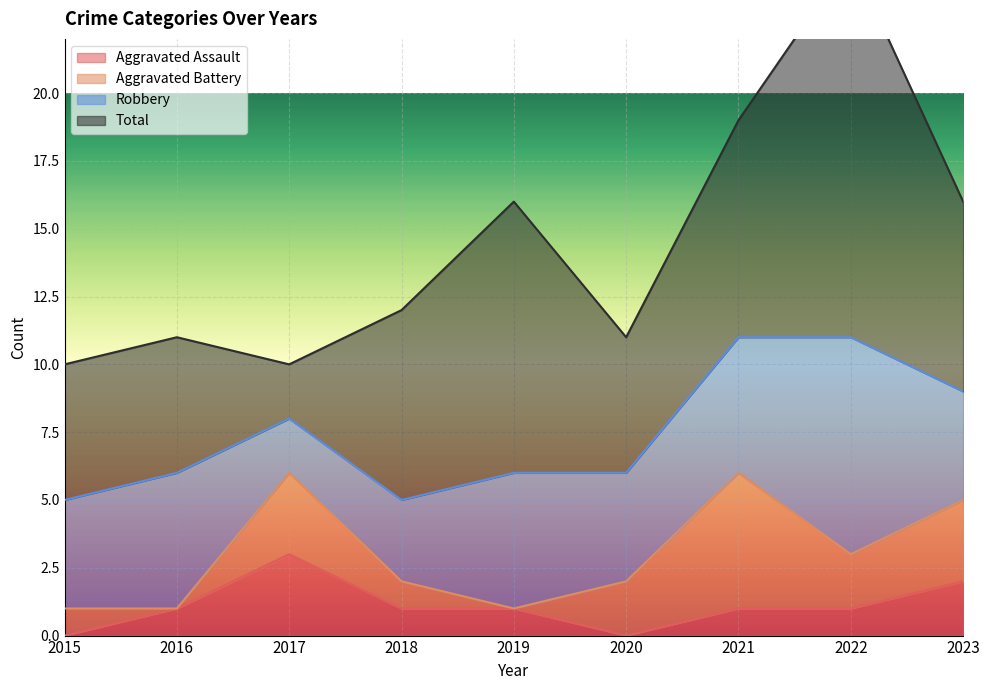

How many series are shown in this chart?

4